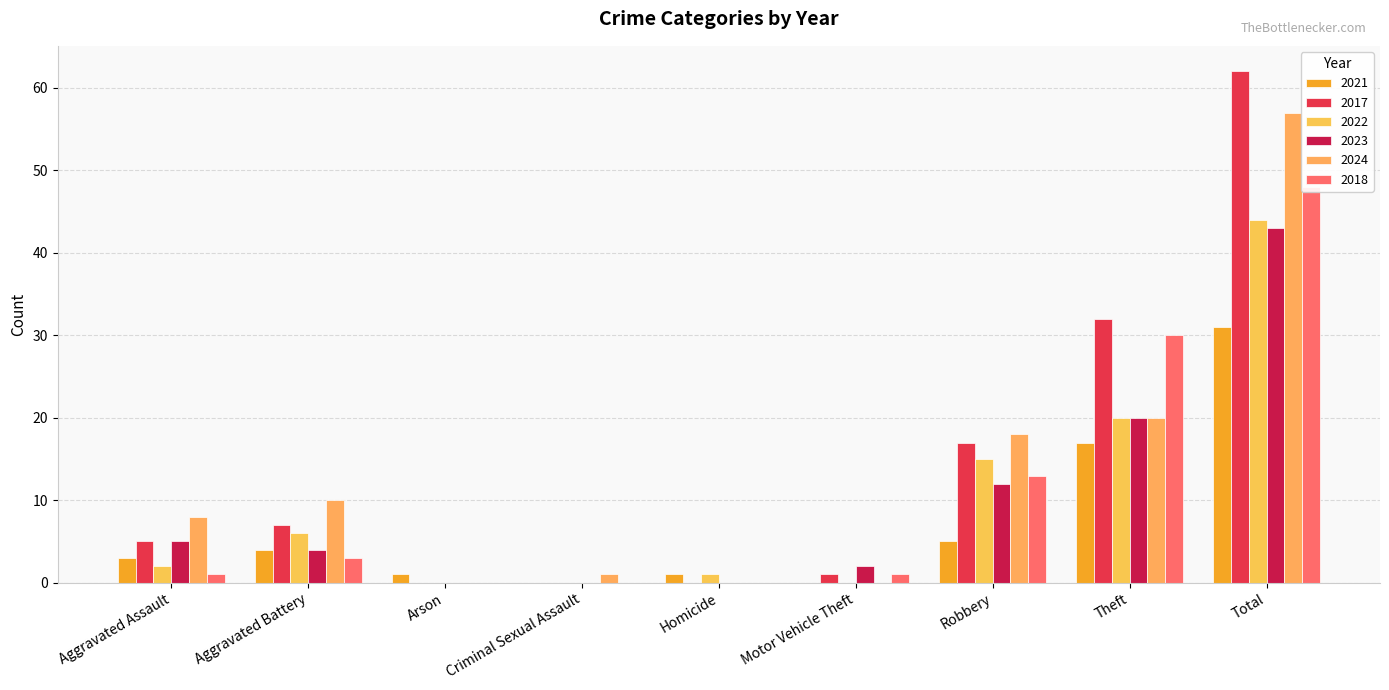

Where does the 2018 series first go above 1?

Aggravated Battery